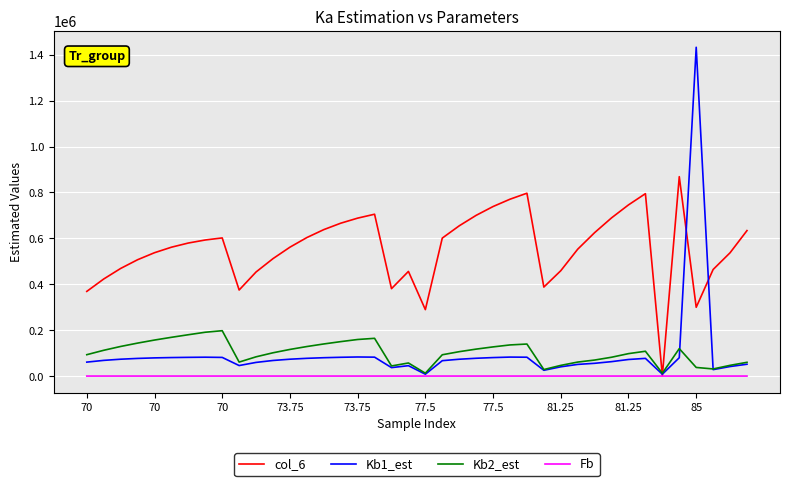

Rank the series by their maximum value, from lowest to highest.

Fb, Kb2_est, col_6, Kb1_est